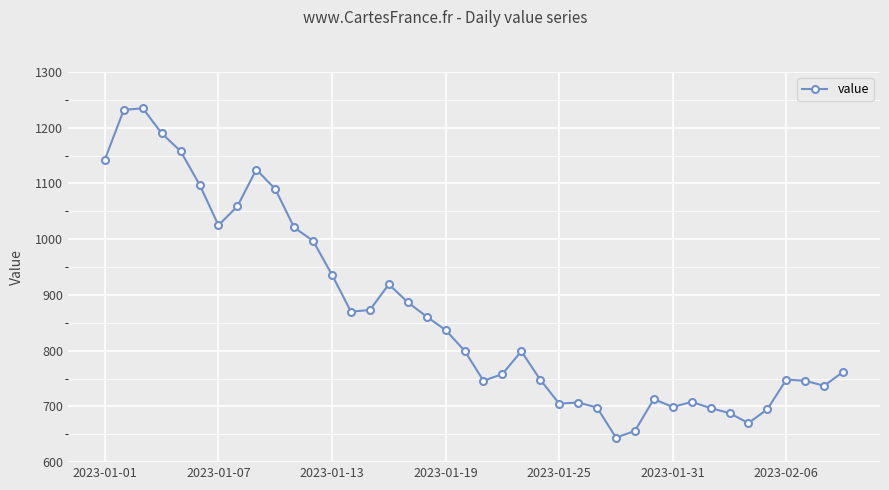

True or false: there are more than 0 points higher than both neighbors.

True